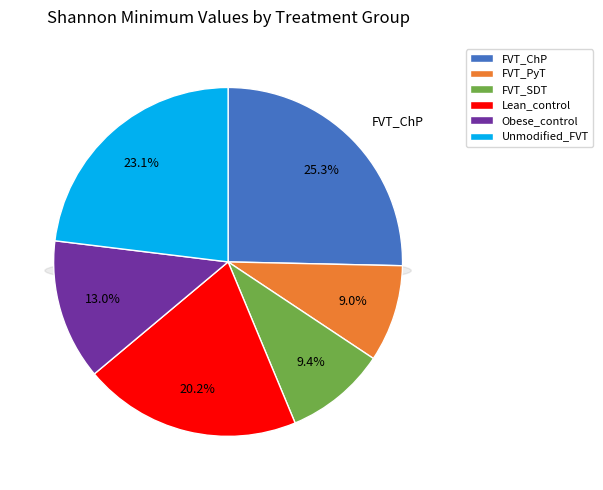

What is the change in value from FVT_PyT to Unmodified_FVT?

+1.6